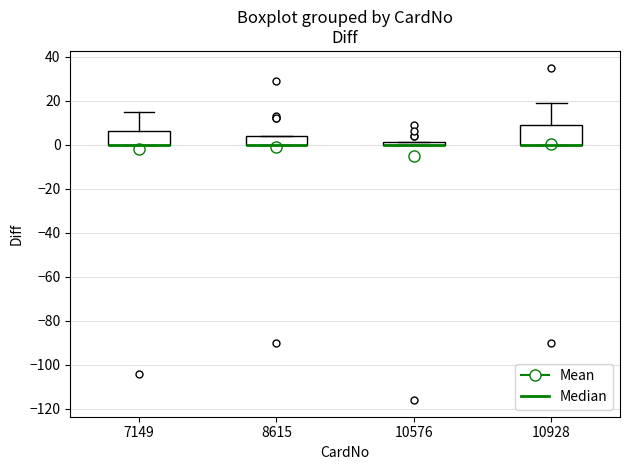

Comparing the boxes themselves (not the whiskers), which one is the tallest?

10928